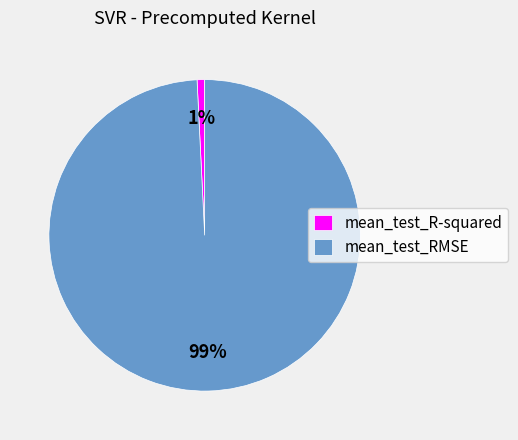

Which category accounts for the majority?

mean_test_RMSE